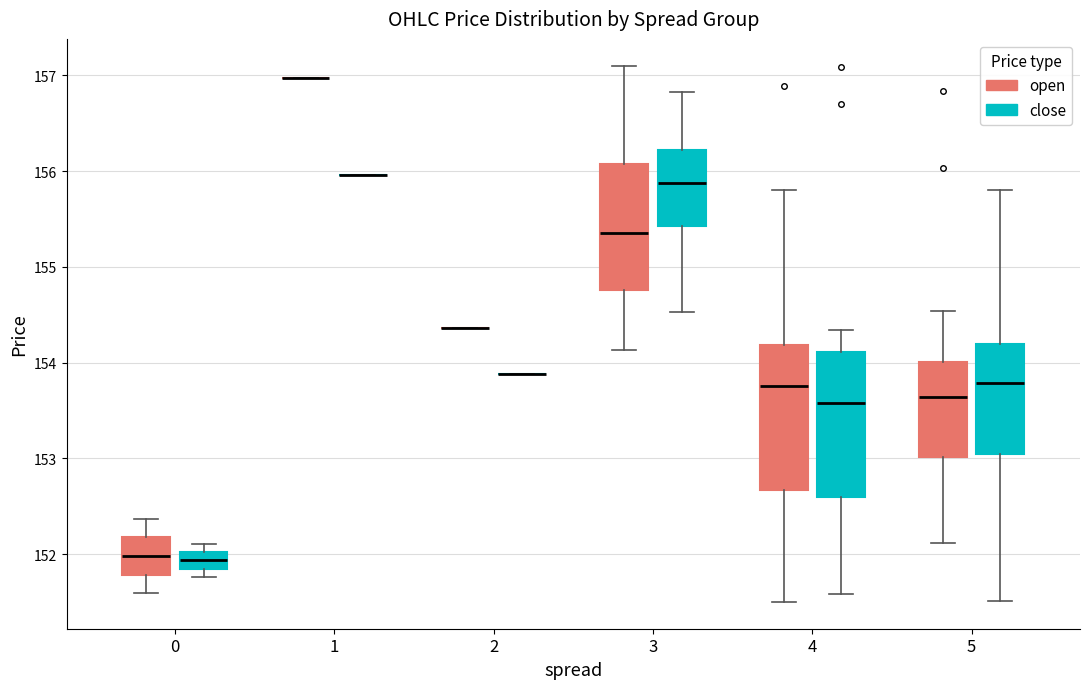

Reading left to right, transcribe this box plot: for each box, give where its median line is, the range the box spans, and where its two whiskers end, as read against the y-axis. The values are not printed on the chart, so give them approximately, as read against the axis.

0 (open): median 152.0, box 151.8 to 152.2, whiskers 151.6 to 152.4
0 (close): median 151.9, box 151.8 to 152.0, whiskers 151.8 (just below the box's lower edge) to 152.1
1 (open): box collapsed to a line at 157.0, whiskers 157.0 to 157.0
1 (close): box collapsed to a line at 156.0, whiskers 156.0 to 156.0
2 (open): box collapsed to a line at 154.4, whiskers 154.4 to 154.4
2 (close): box collapsed to a line at 153.9, whiskers 153.9 to 153.9
3 (open): median 155.4, box 154.8 to 156.1, whiskers 154.1 to 157.1
3 (close): median 155.9, box 155.4 to 156.2, whiskers 154.5 to 156.8
4 (open): median 153.8, box 152.7 to 154.2, whiskers 151.5 to 155.8
4 (close): median 153.6, box 152.6 to 154.1, whiskers 151.6 to 154.3
5 (open): median 153.6, box 153.0 to 154.0, whiskers 152.1 to 154.5
5 (close): median 153.8, box 153.0 to 154.2, whiskers 151.5 to 155.8